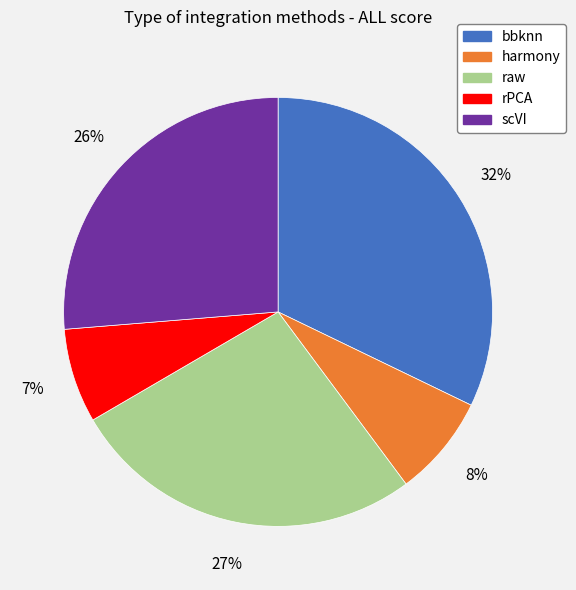

True or false: bbknn accounts for 32% of the total.

True